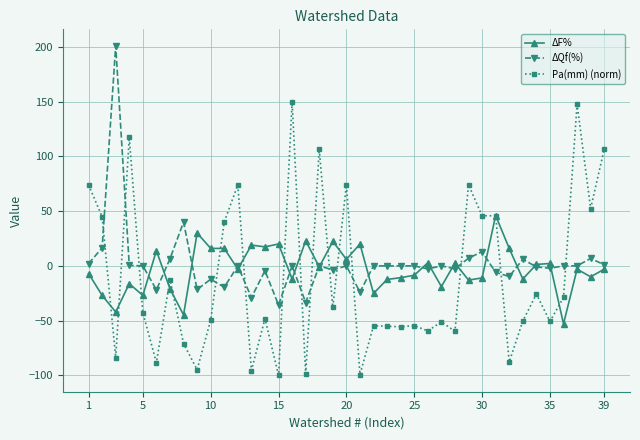

At how many categories does at least one series exceed 72?

10